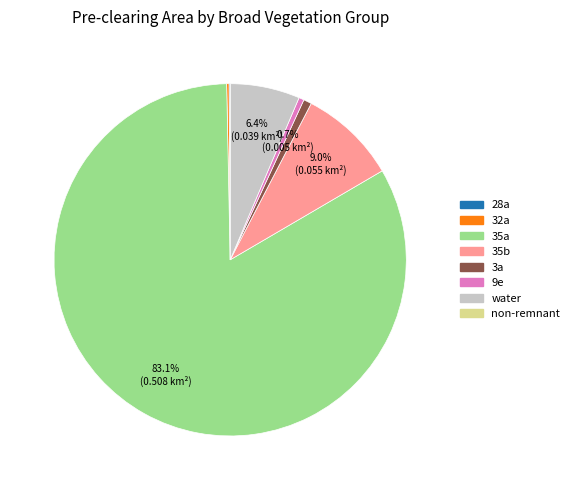

Does any single category account for the majority?

Yes